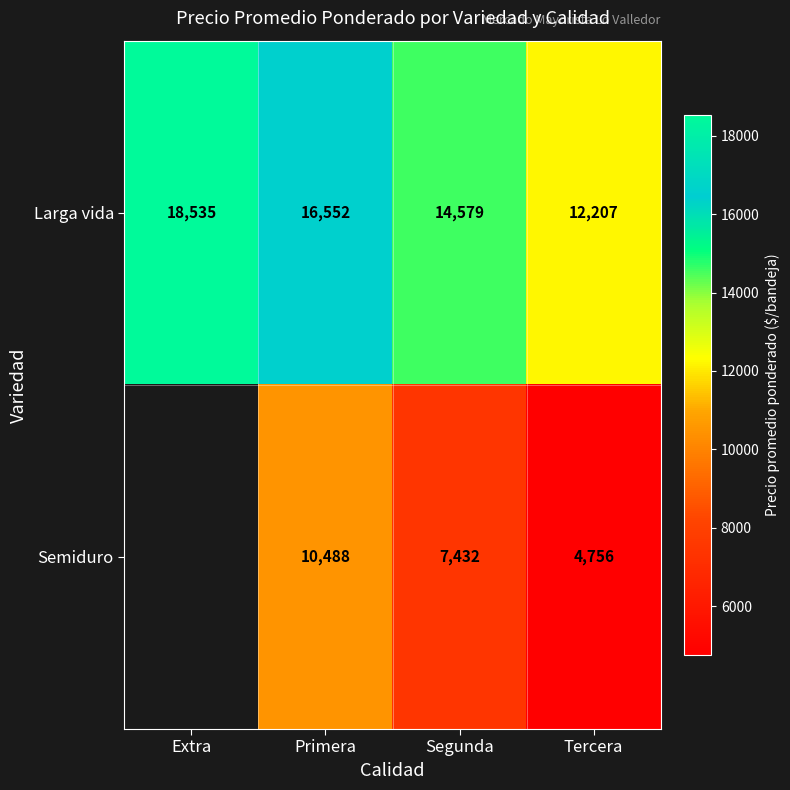

Count the number of categories in the chart.

4